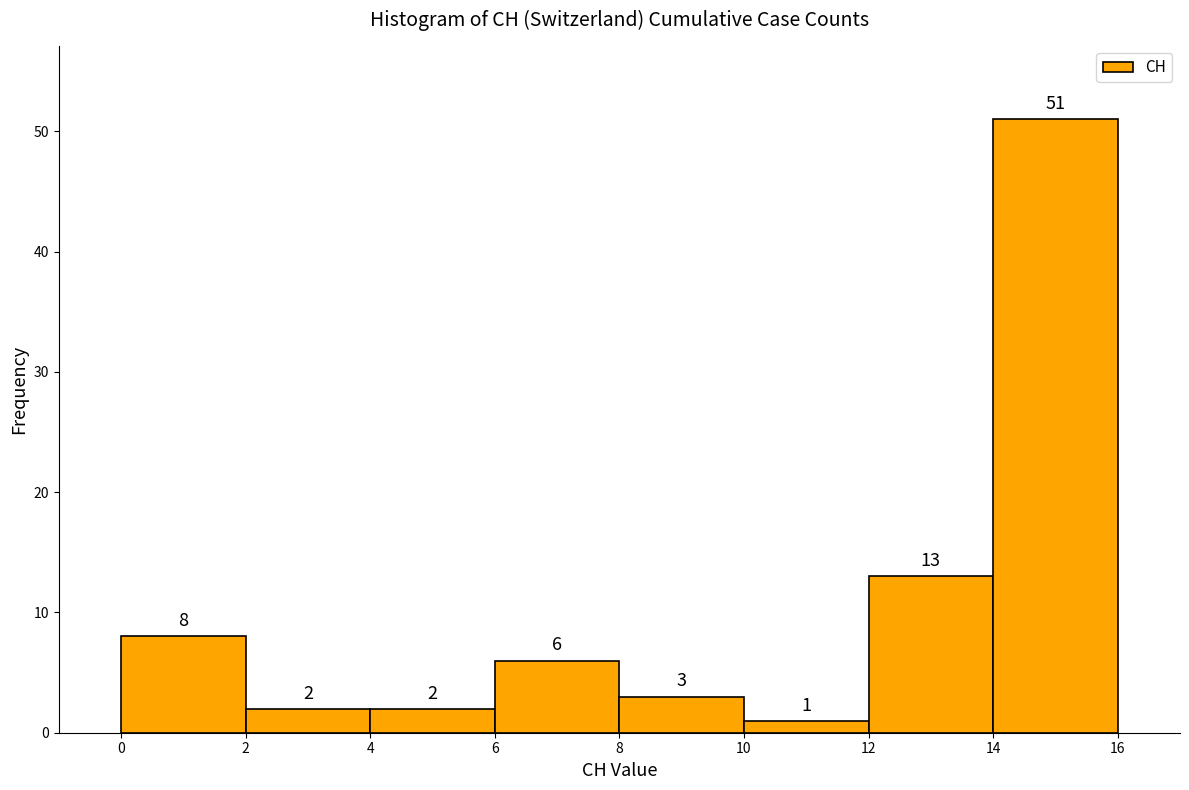

Reading left to right, list every bar in this chart as the range it spans on the x-axis followed by its height.

0 to 2: 8
2 to 4: 2
4 to 6: 2
6 to 8: 6
8 to 10: 3
10 to 12: 1
12 to 14: 13
14 to 16: 51